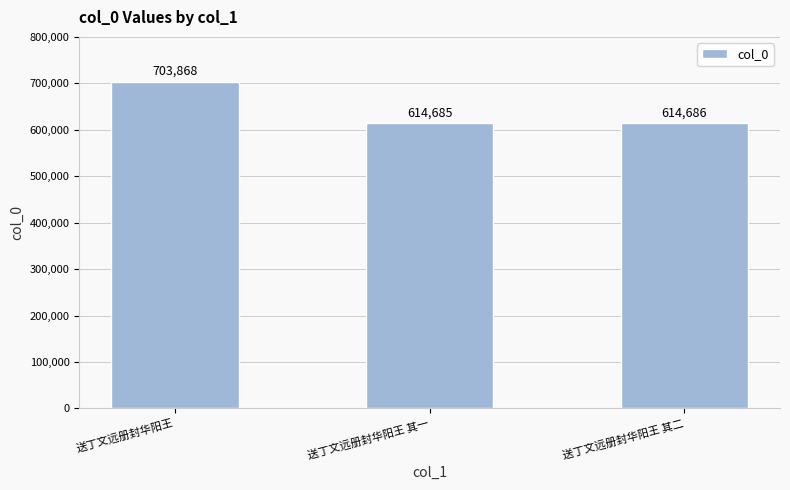

What is the change in value from 送丁文远册封华阳王 to 送丁文远册封华阳王 其二?

-89182